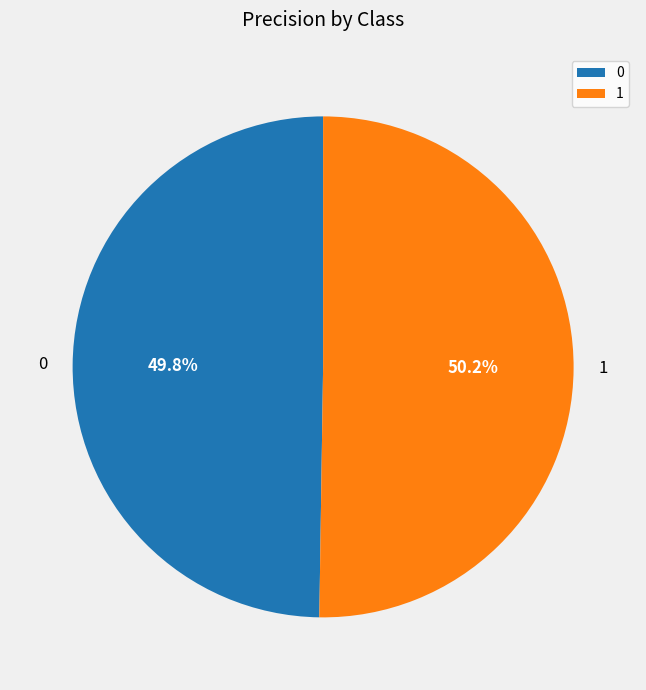

What percentage is the 1 slice, to the nearest percent?

50%